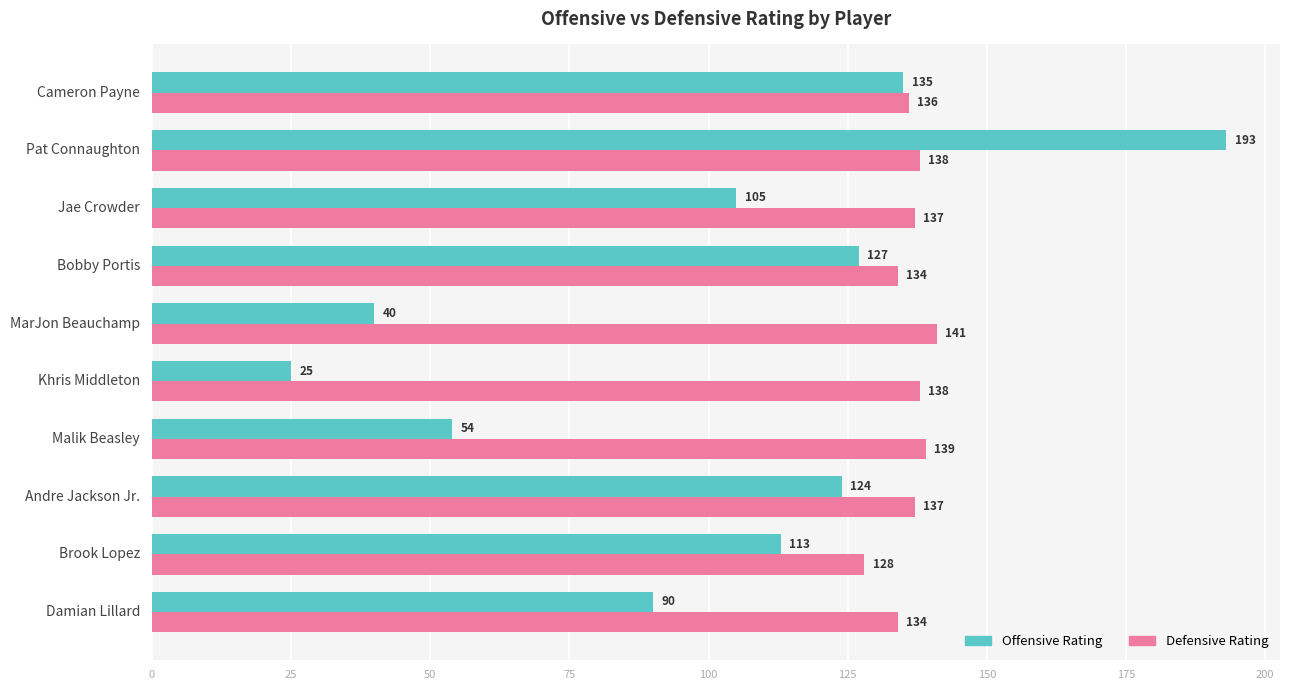

What is the spread (max minus min) of values at Damian Lillard?

44